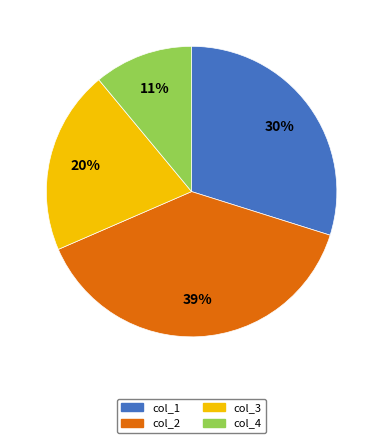

Which slice is the largest?

col_2